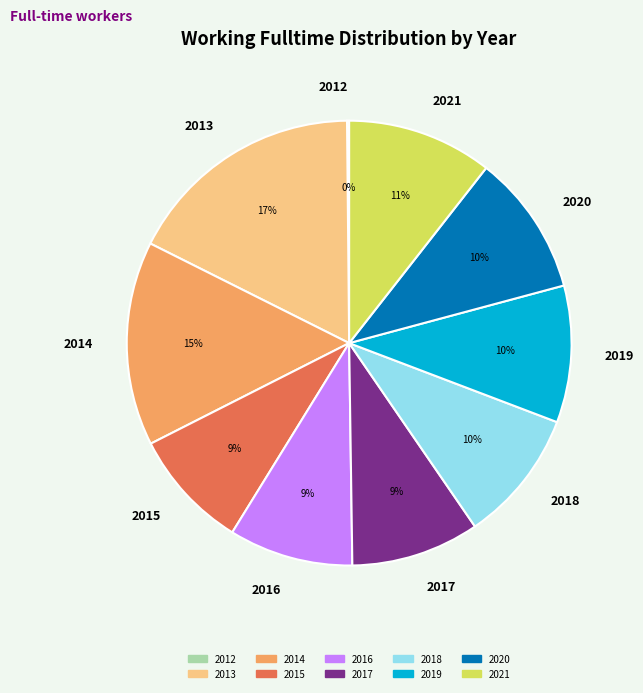

Which slice is the largest?

2013